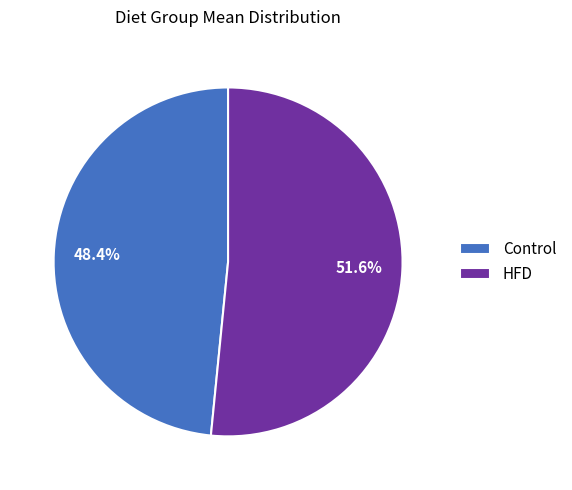

To the nearest percent, what is the combined percentage of HFD and Control?

100%